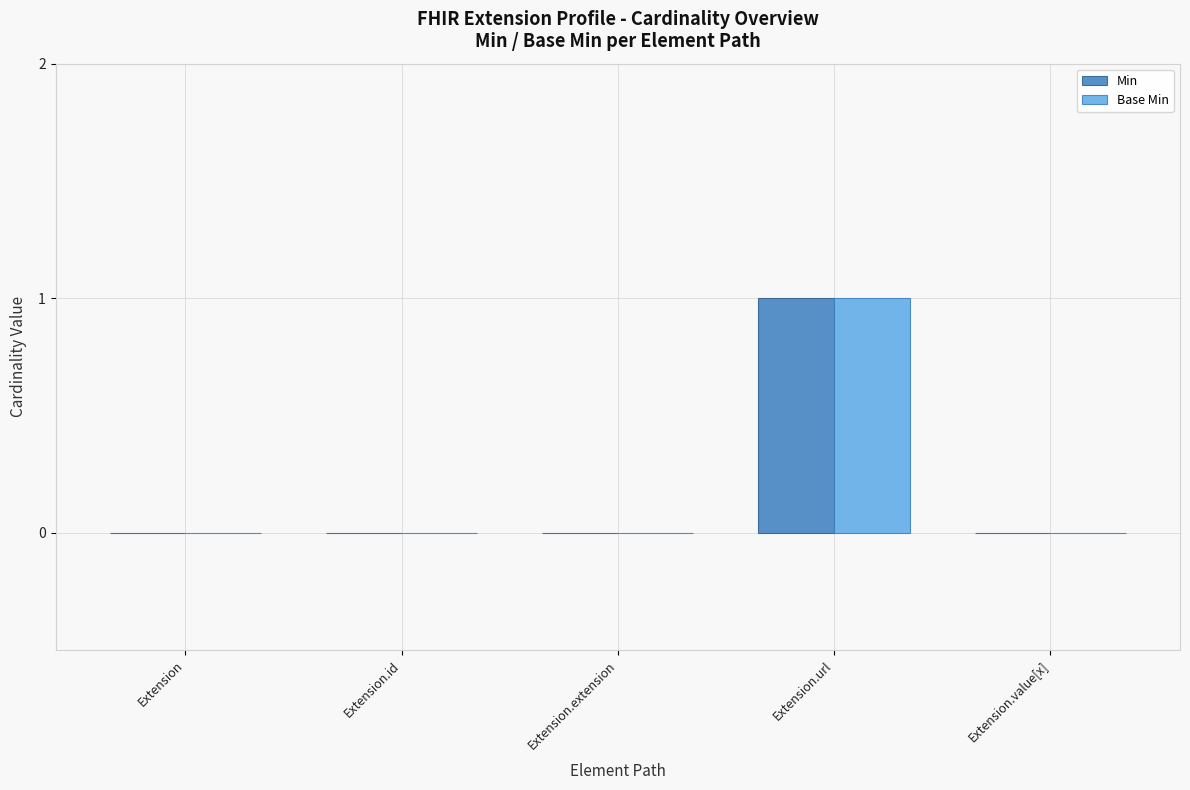

True or false: Base Min has a value of 1 at Extension.extension.

False